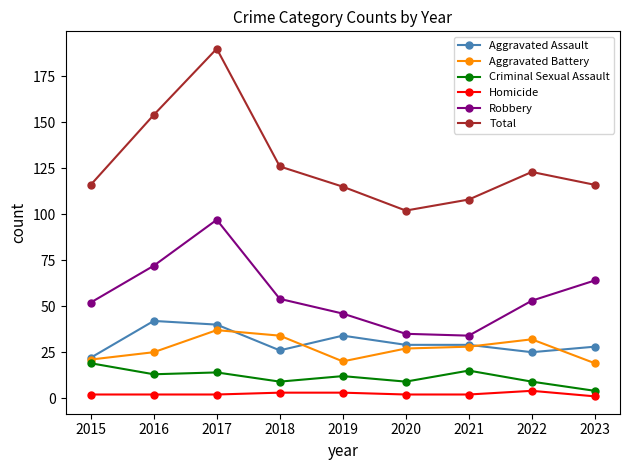

At how many categories does at least one series exceed 160?

1